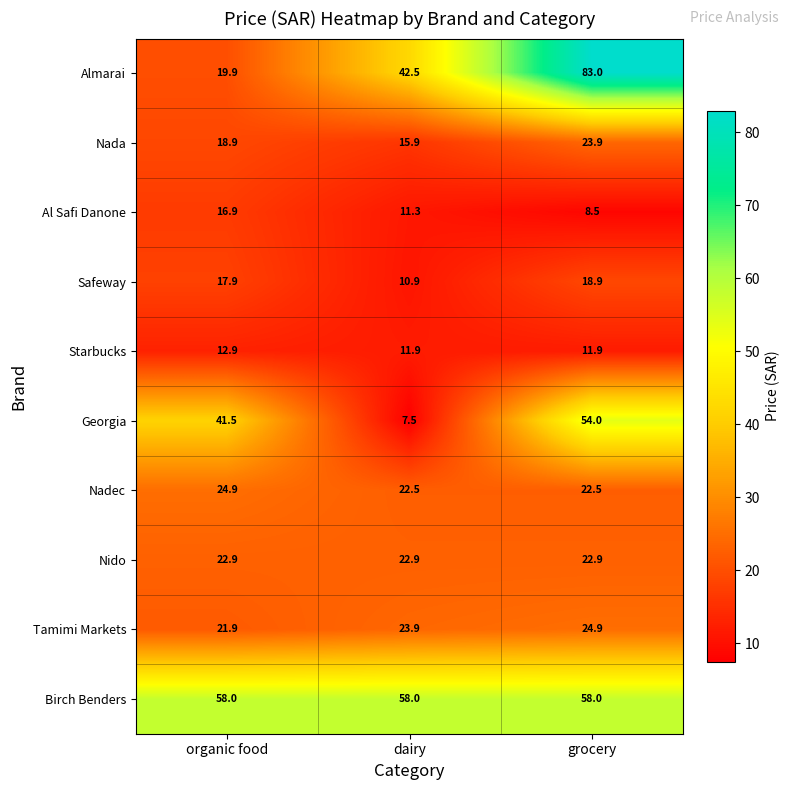

How many data points in Al Safi Danone are above 11?

2